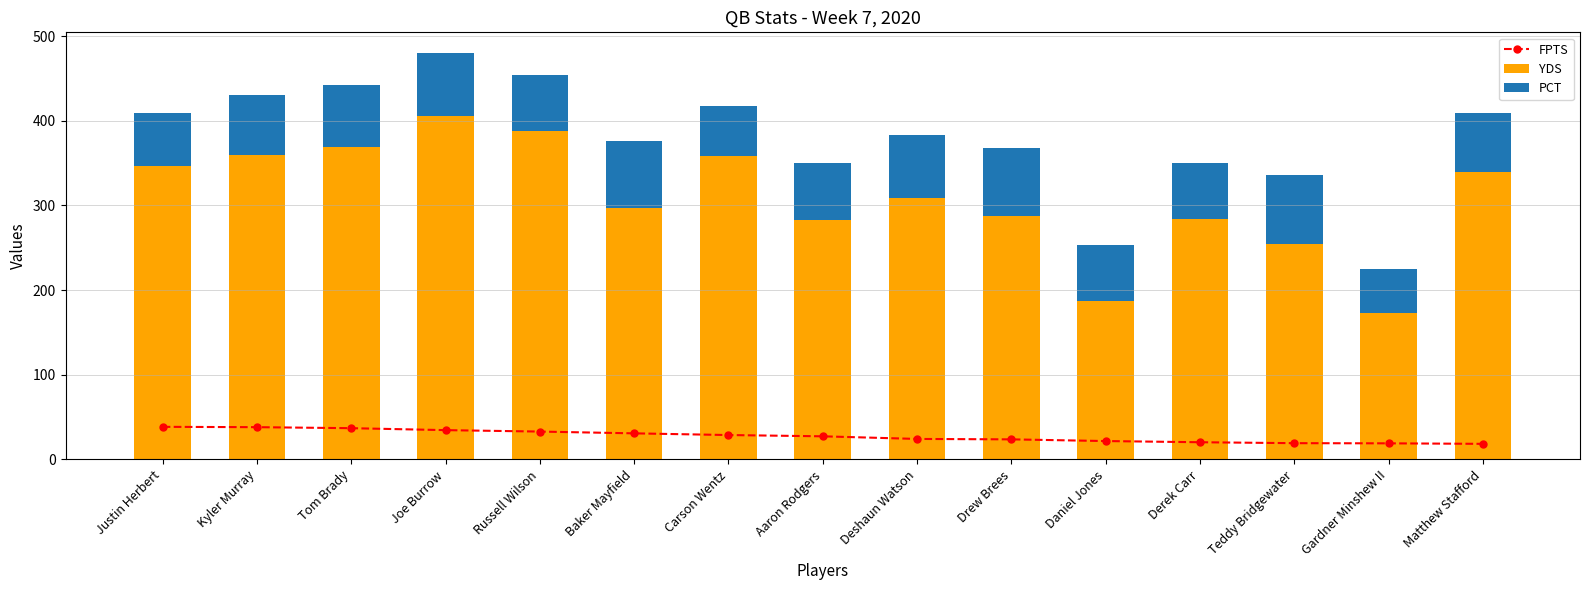

What is the approximate value of PCT at Gardner Minshew II?

51.9